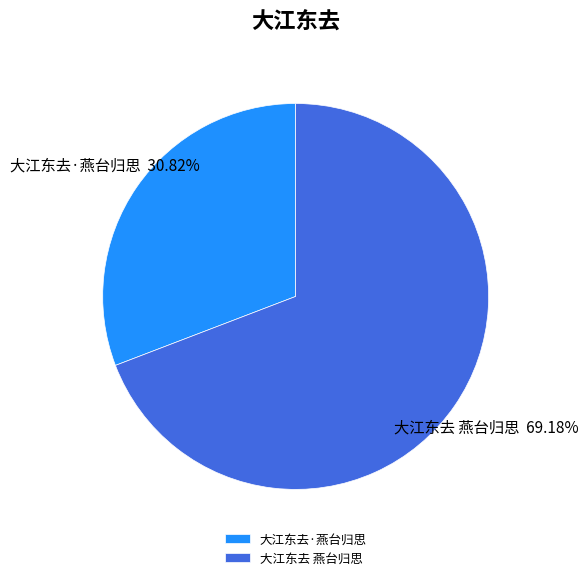

To the nearest percent, what is the average slice percentage?

50%